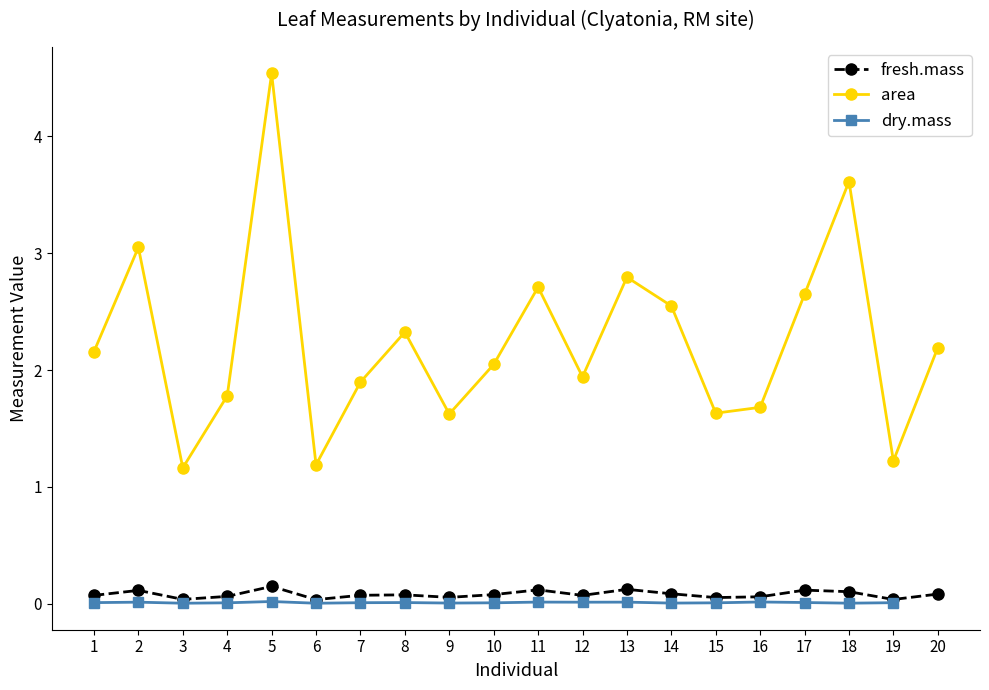

True or false: fresh.mass and dry.mass cross at least once.

False